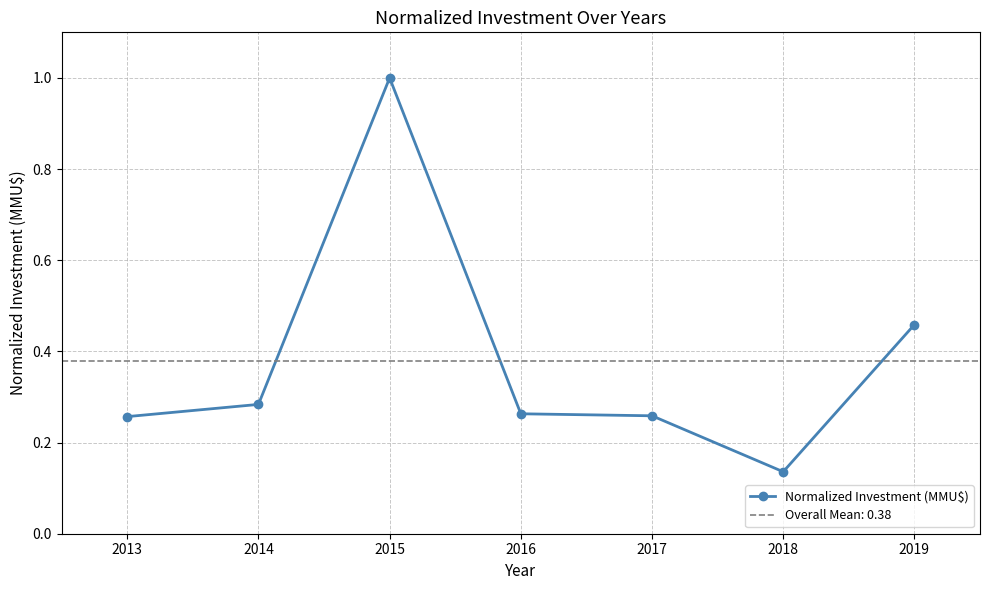

True or false: the data has more than 2 interior local peaks.

False